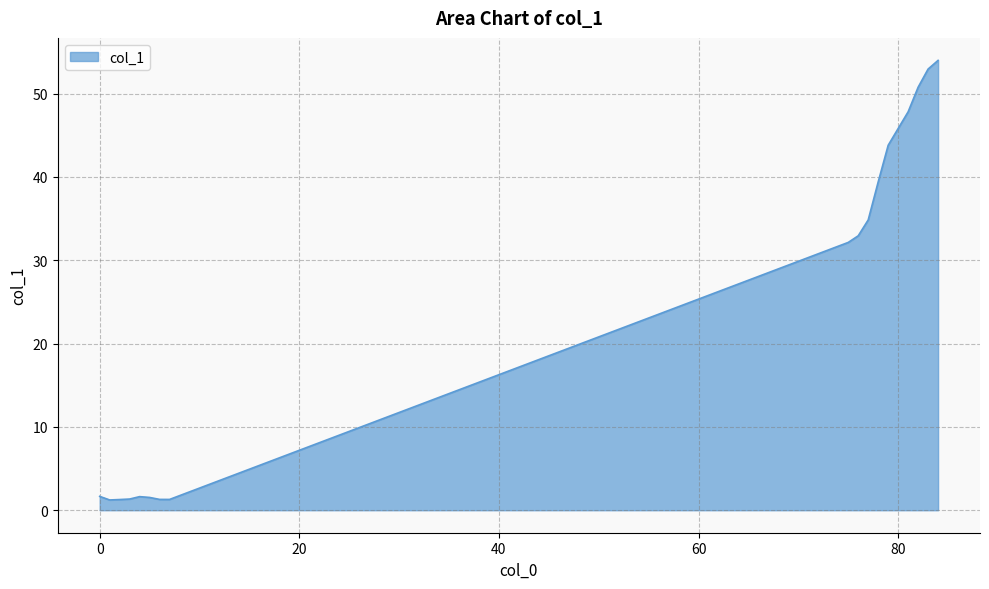

How many lines are shown in the chart?

1